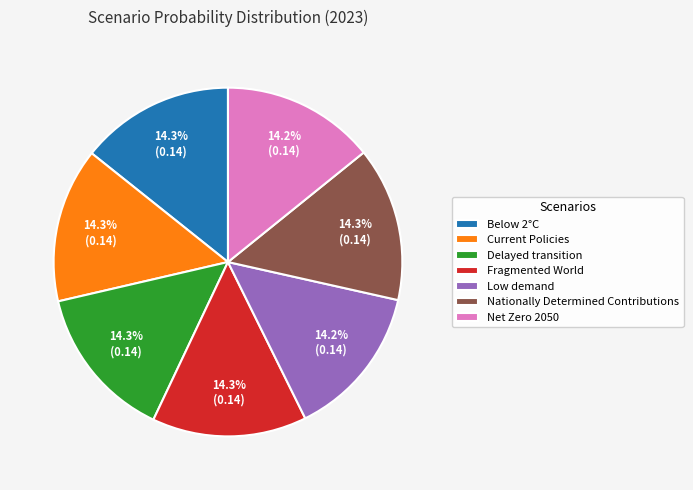

How many slices are in this pie chart?

7